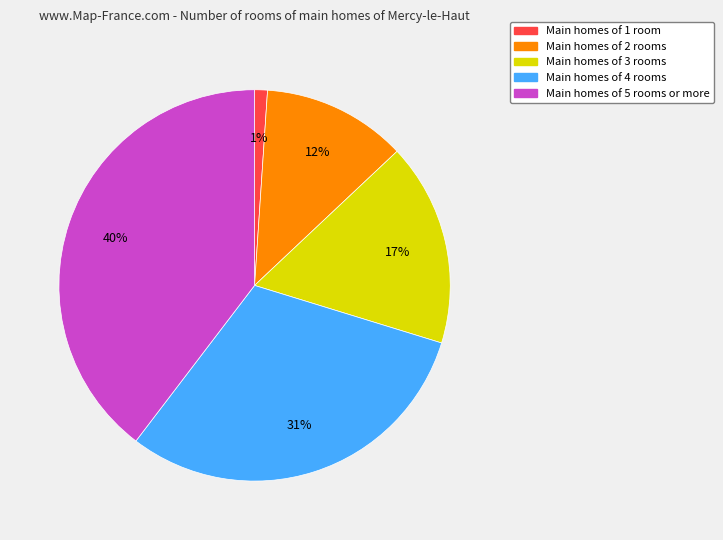

To the nearest percent, what is the average slice percentage?

20%